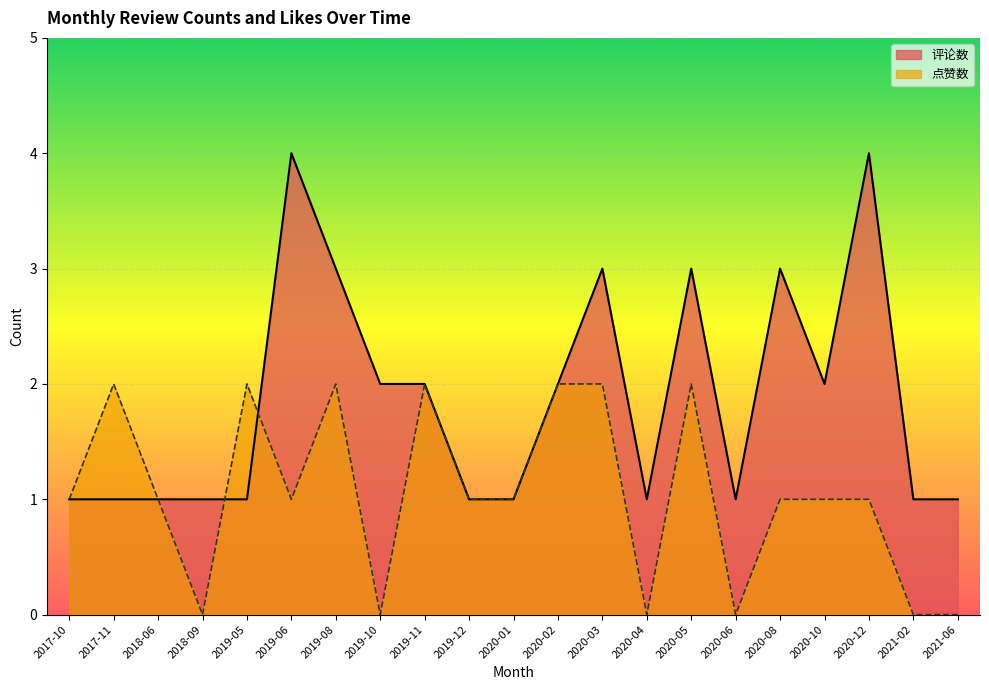

What position from the right is 2019-06?

16